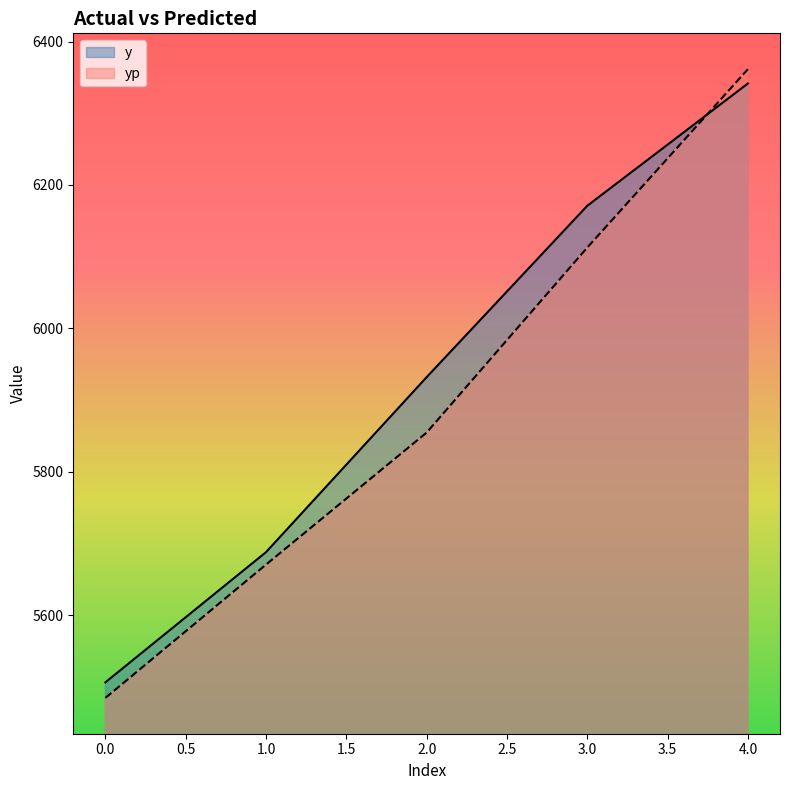

Reading left to right, extract all data points from this chart.

y: 5506.5	5688.0	5932.0	6171.0	6341.5
yp: 5484.8	5670.7	5854.8	6112.8	6361.5